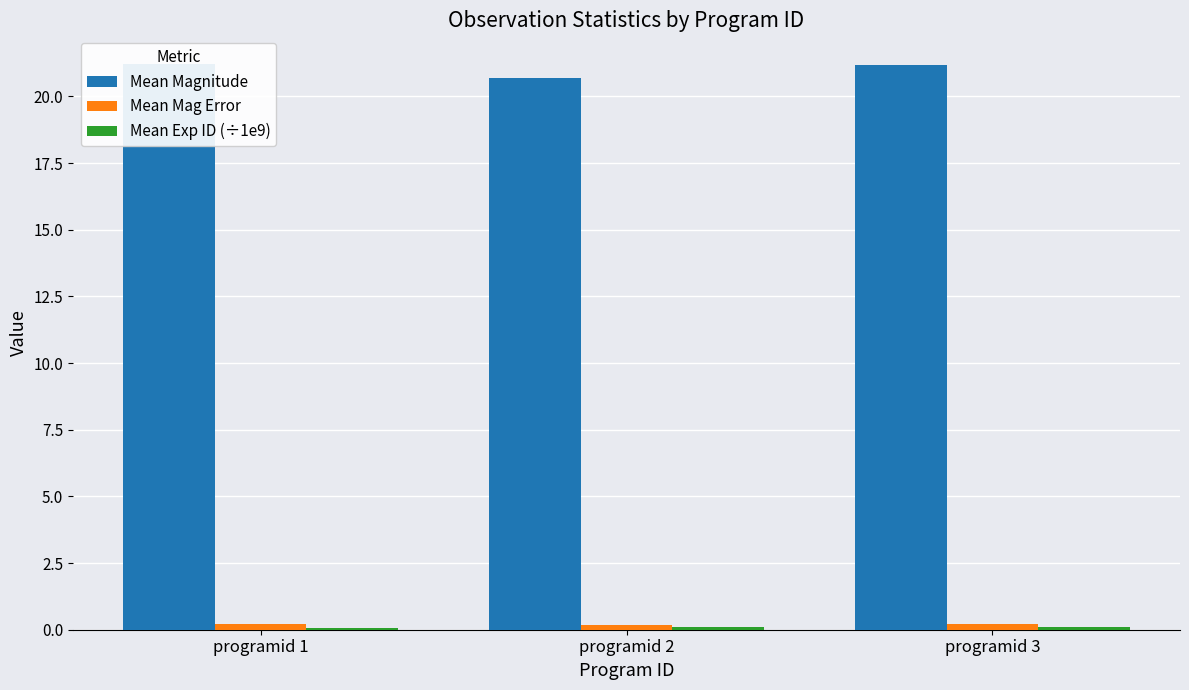

What is the value of the Mean Mag Error bar at the 1st from the left?

0.2